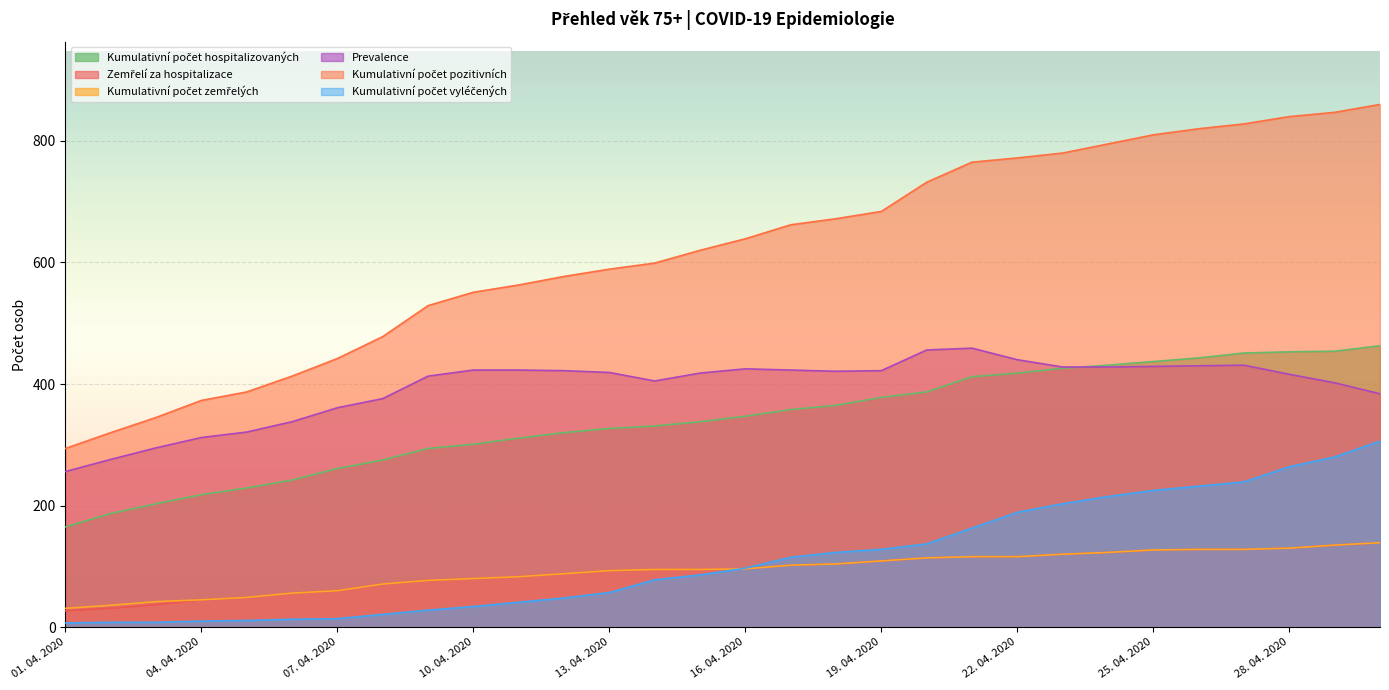

True or false: Kumulativní počet zemřelých and Zemřelí za hospitalizace intersect in this chart.

False